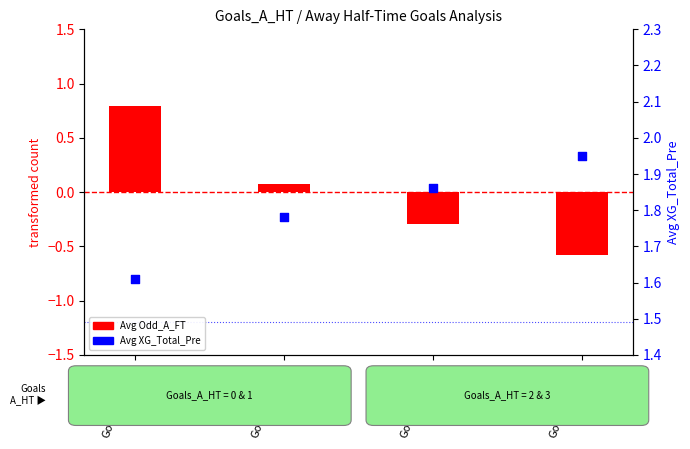

What are all the series names shown in the legend?

Avg Odd_A_FT, Avg XG_Total_Pre